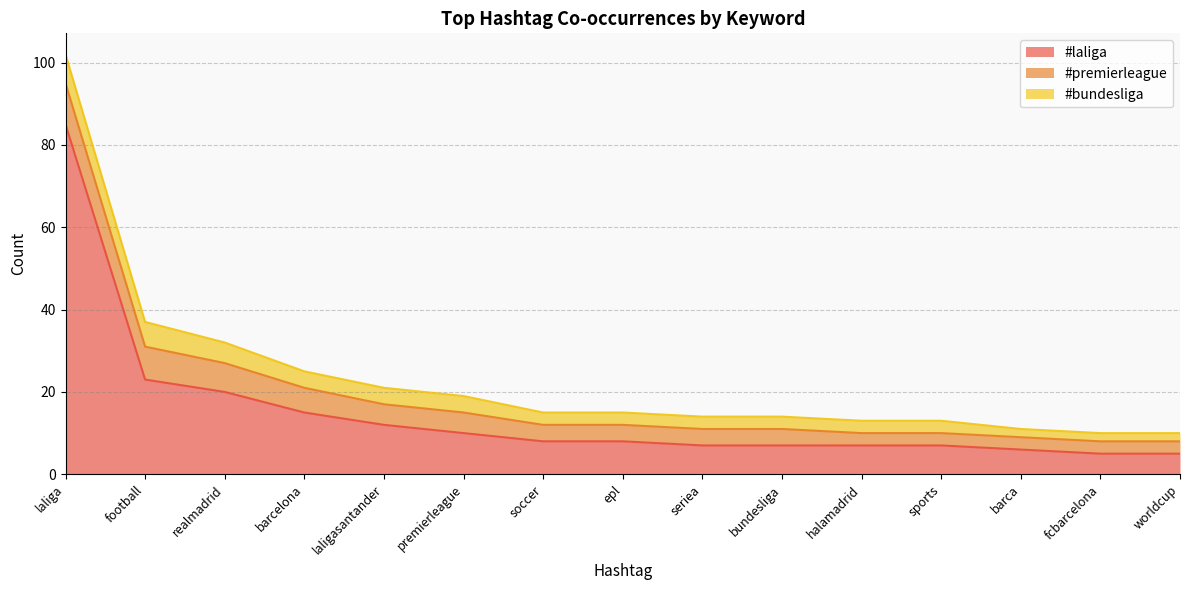

True or false: #laliga has more than 2 points higher than both neighbors.

False